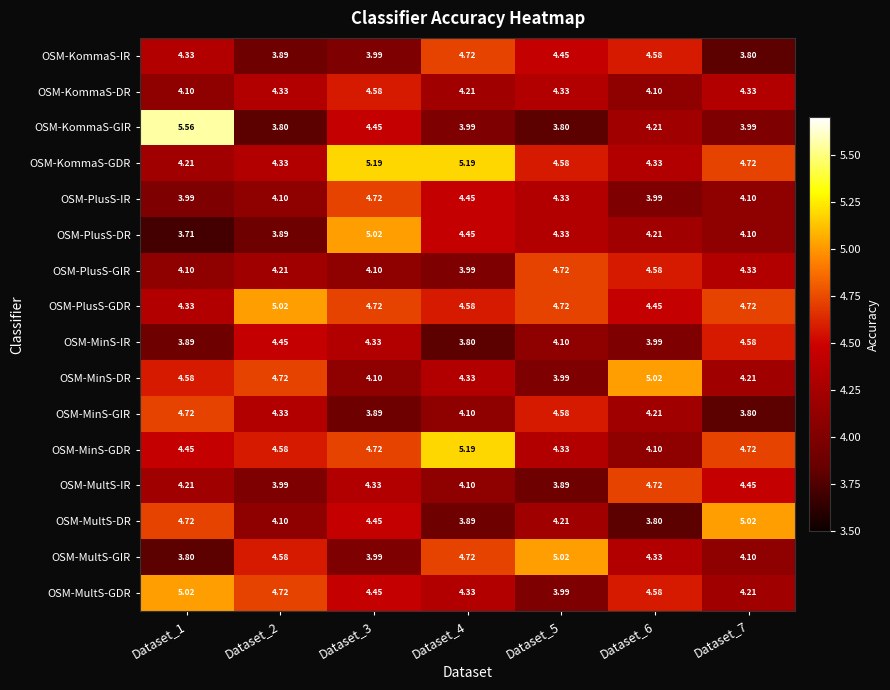

At which category is the sum across all series the highest?

Dataset_3